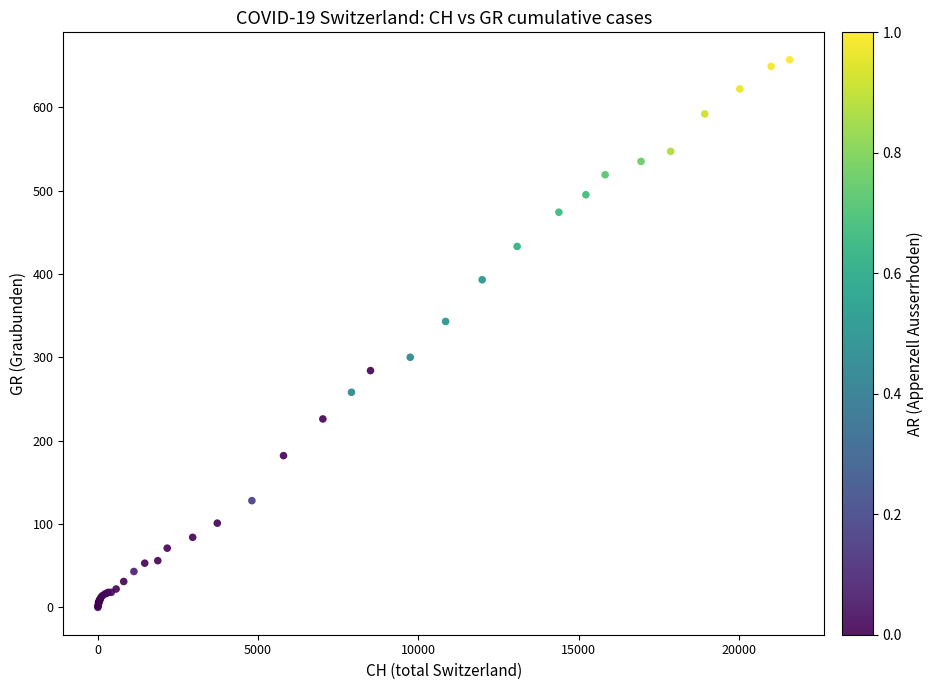

What Y value in the scatter plot is closest to 328?

343